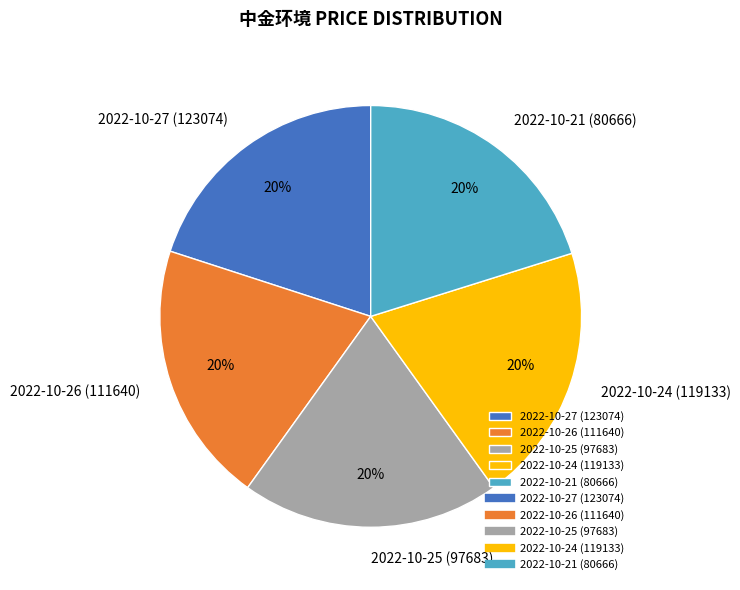

To the nearest percent, what is the average slice percentage?

20%